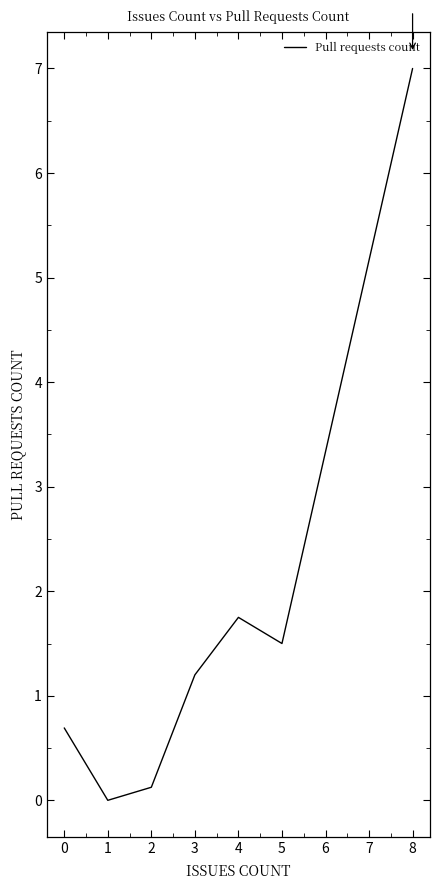

Reading left to right, transcribe all the data shown in this chart.

0.7	0.0	0.1	1.2	1.8	1.5	7.0